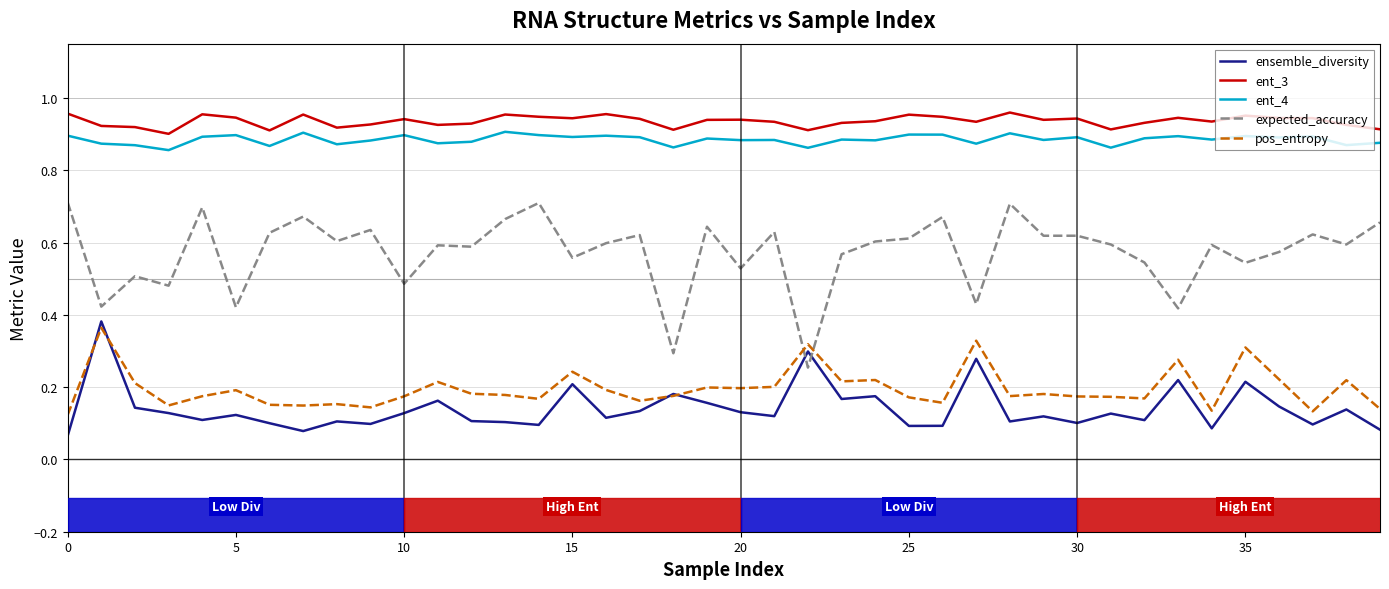

True or false: ent_3 and expected_accuracy intersect in this chart.

False